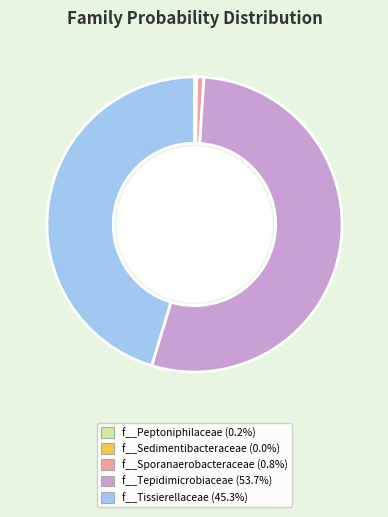

Is the sum of f__Tissierellaceae (45.3%) and f__Sporanaerobacteraceae (0.8%) greater than half?

No